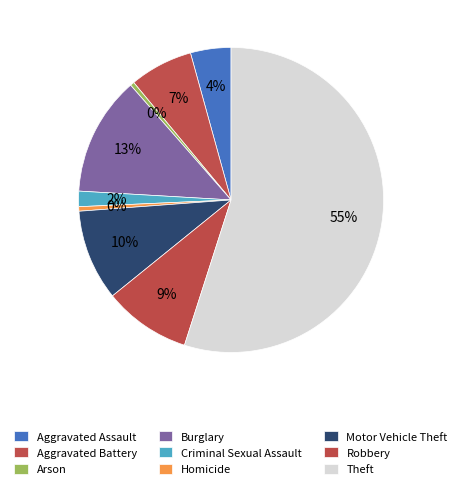

How many segments does this pie chart have?

9